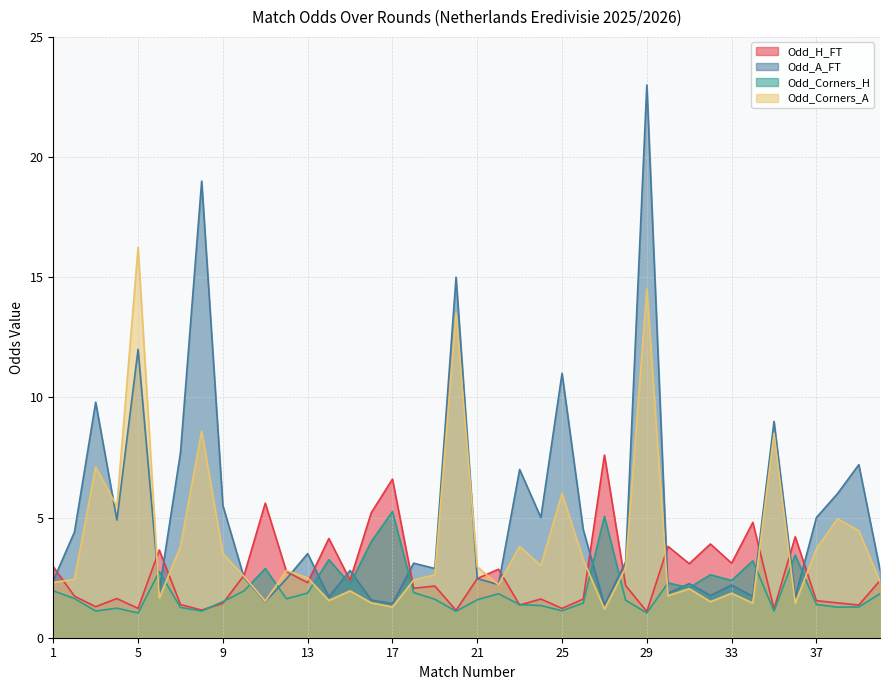

Does the chart display data point markers on the line(s)?

No